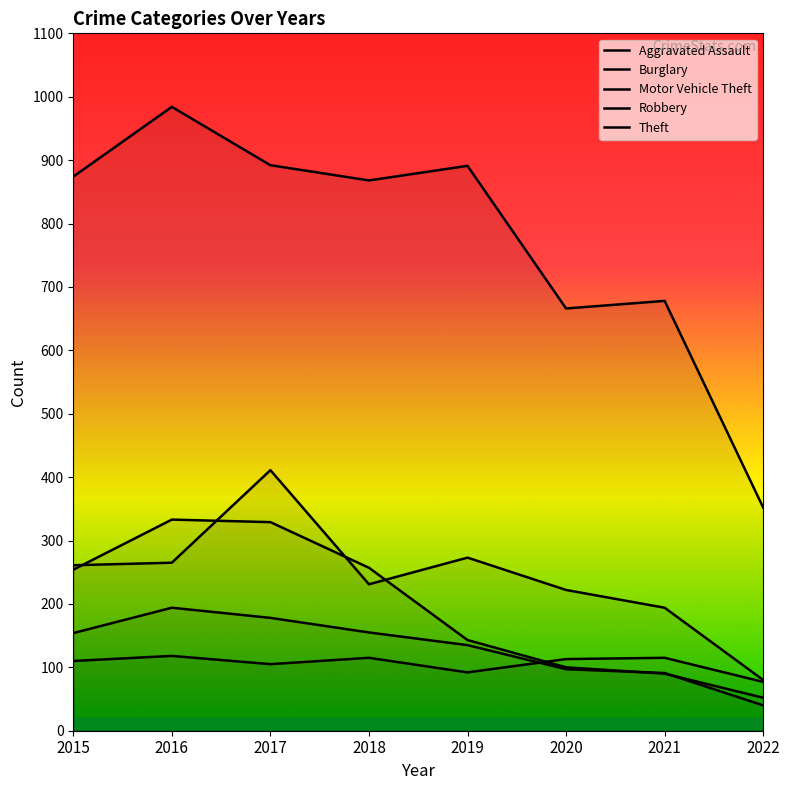

How many times do Burglary and Aggravated Assault cross each other?

1